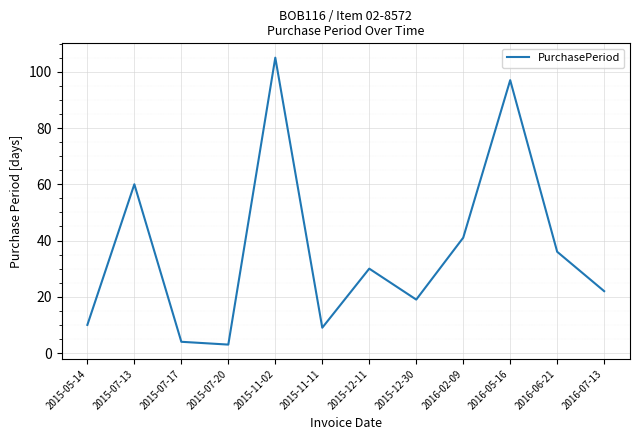

What is the difference between the maximum and minimum values?

102